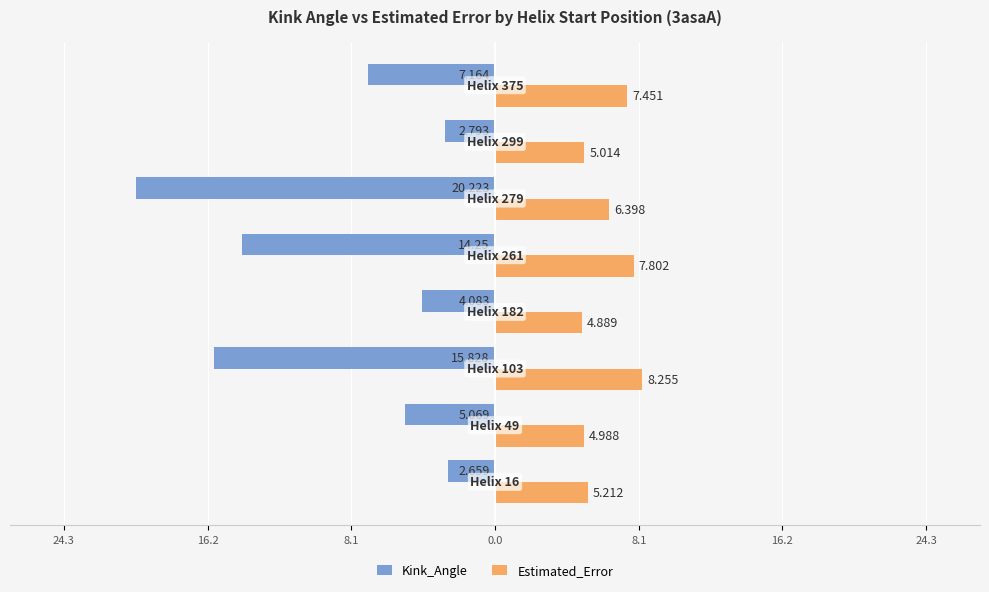

What is the difference between the second highest and minimum values in the Estimated_Error series?

2.9